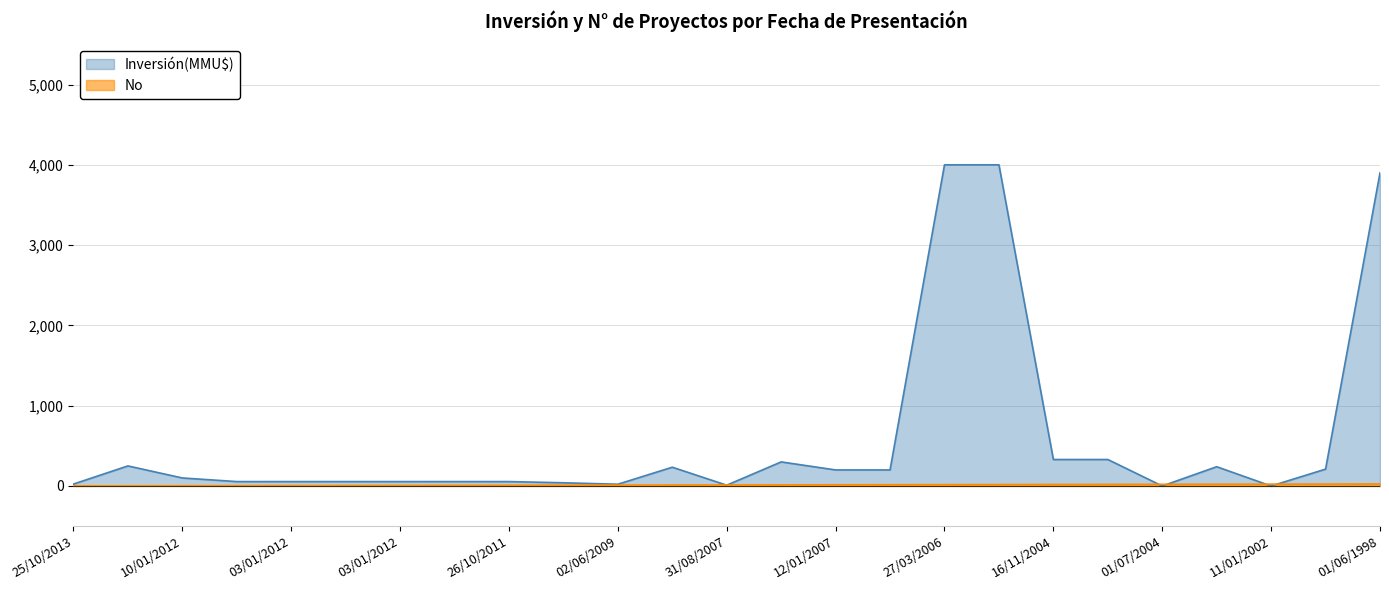

Is the value of Inversión(MMU$) at 31/08/2007 greater than the value of No at 12/01/2007?

No